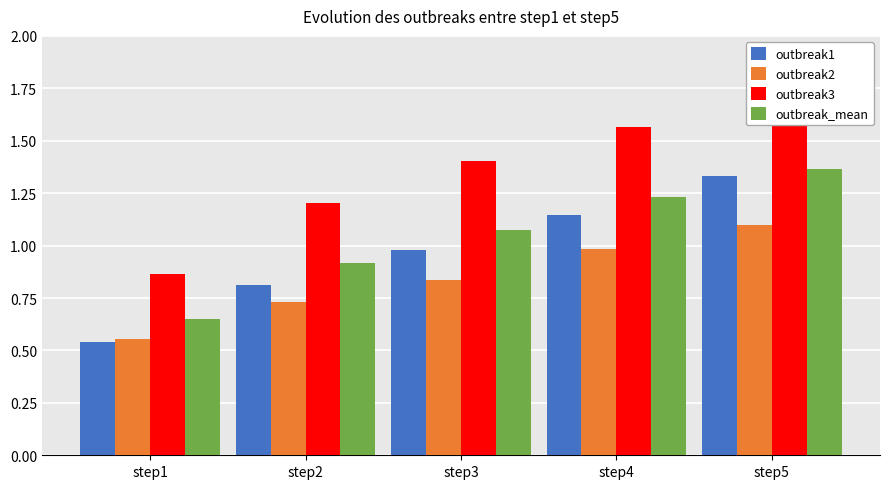

Where is outbreak3 nearest to the value 1?

step1